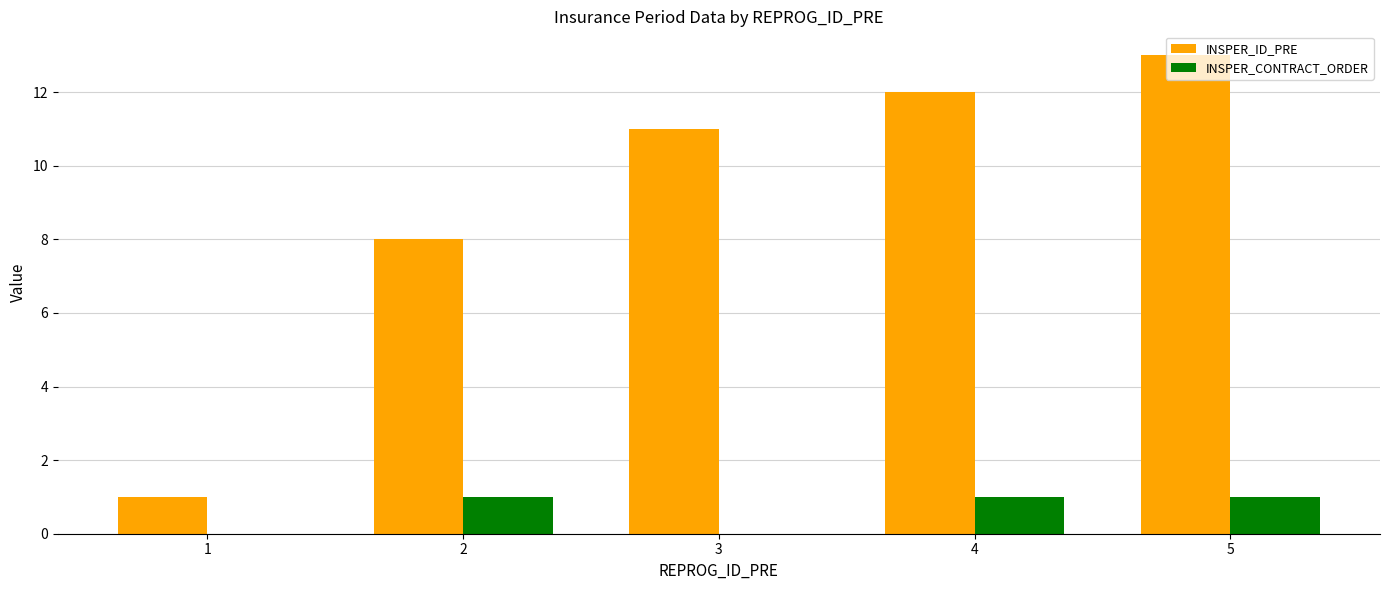

Between 2 and 5, which series saw the biggest shift?

INSPER_ID_PRE